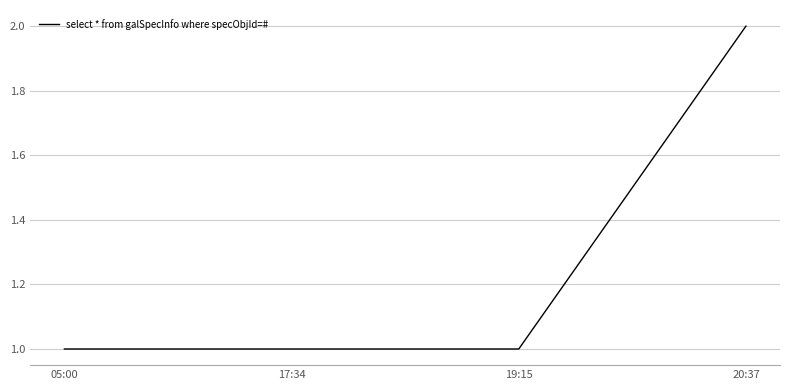

Count the number of data series in this chart.

1